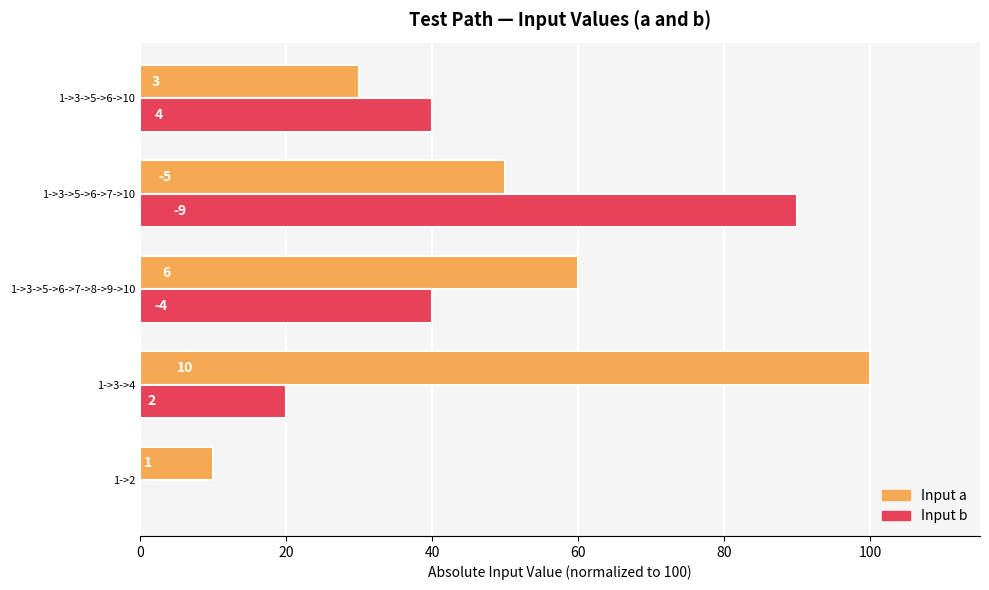

What are all the series names shown in the legend?

Input a, Input b